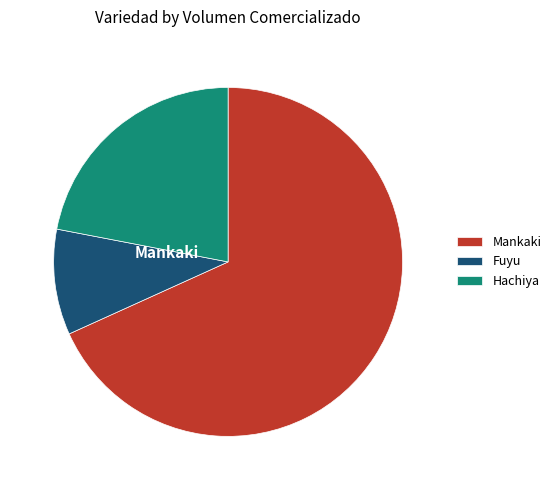

What is the ratio of the value at Fuyu to the value at Hachiya?

0.4